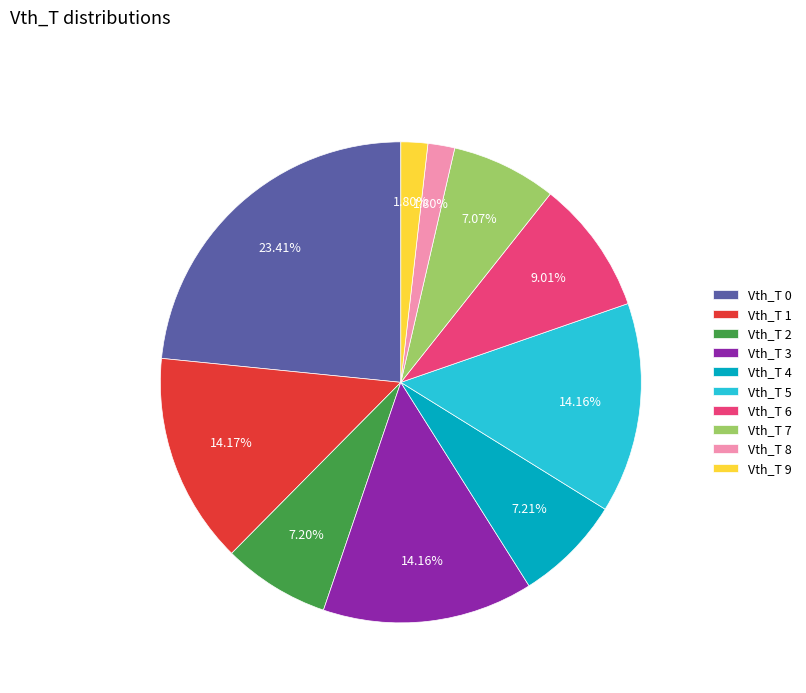

Is the sum of Vth_T 3 and Vth_T 5 greater than half?

No